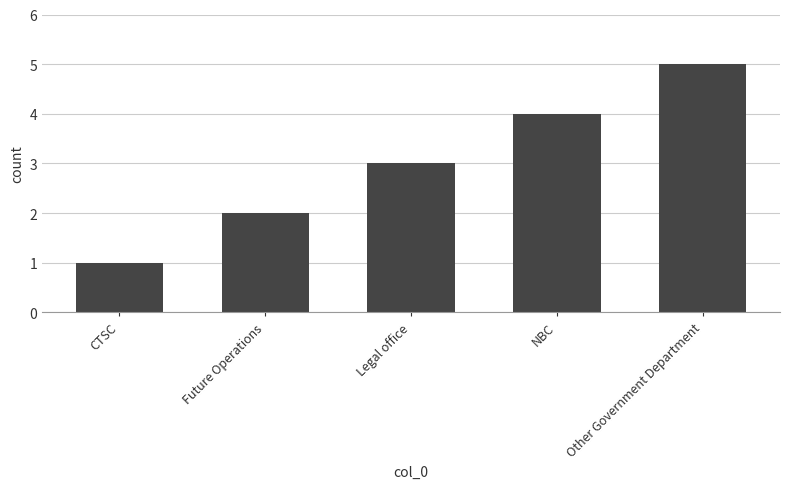

List the labels in order of value, largest first.

Other Government Department, NBC, Legal office, Future Operations, CTSC